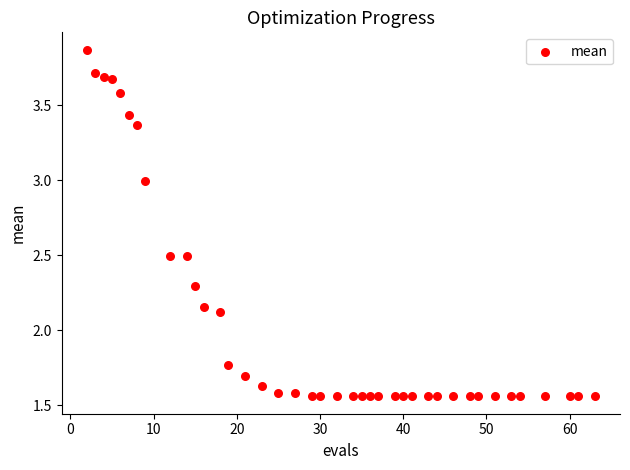

What Y value in the scatter plot is closest to 2?

2.1